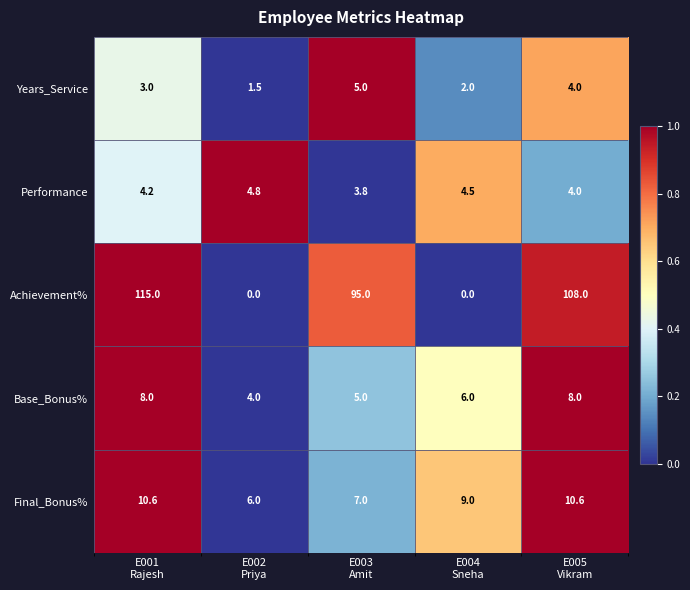

Reading left to right, list all the values displayed in this chart.

Years_Service: 3.0	1.5	5.0	2.0	4.0
Performance: 4.2	4.8	3.8	4.5	4.0
Achievement%: 115.0	0.0	95.0	0.0	108.0
Base_Bonus%: 8.0	4.0	5.0	6.0	8.0
Final_Bonus%: 10.6	6.0	7.0	9.0	10.6